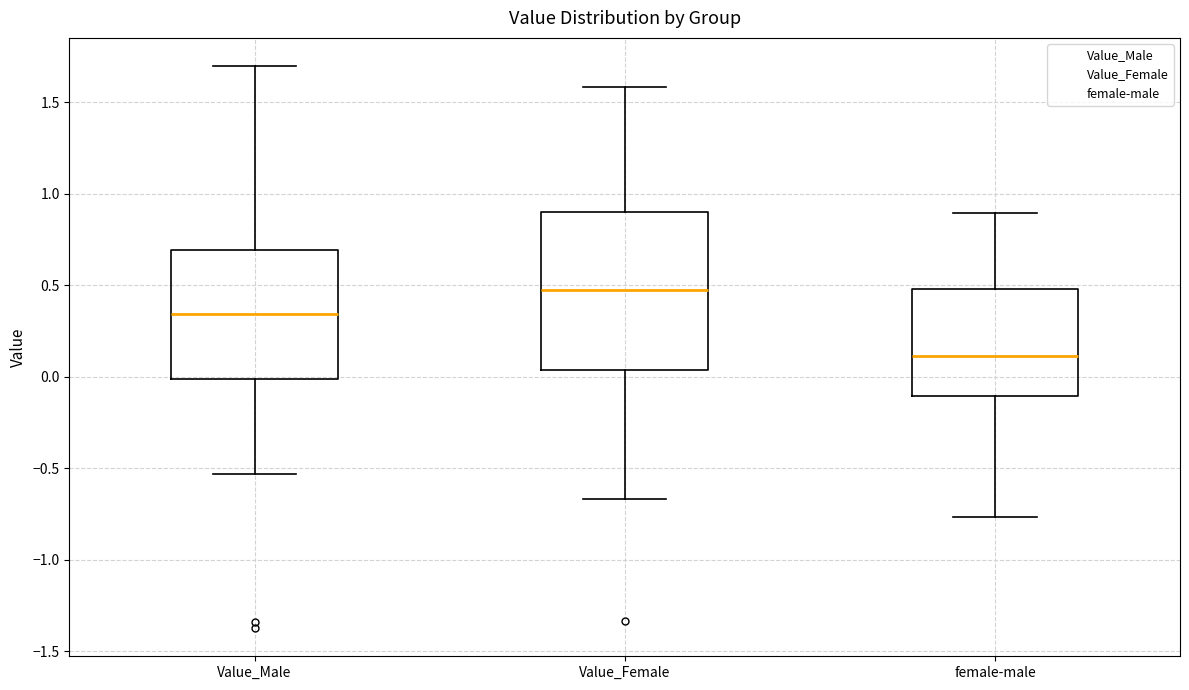

Which box is the tallest, from its lower edge to its upper edge?

Value_Female